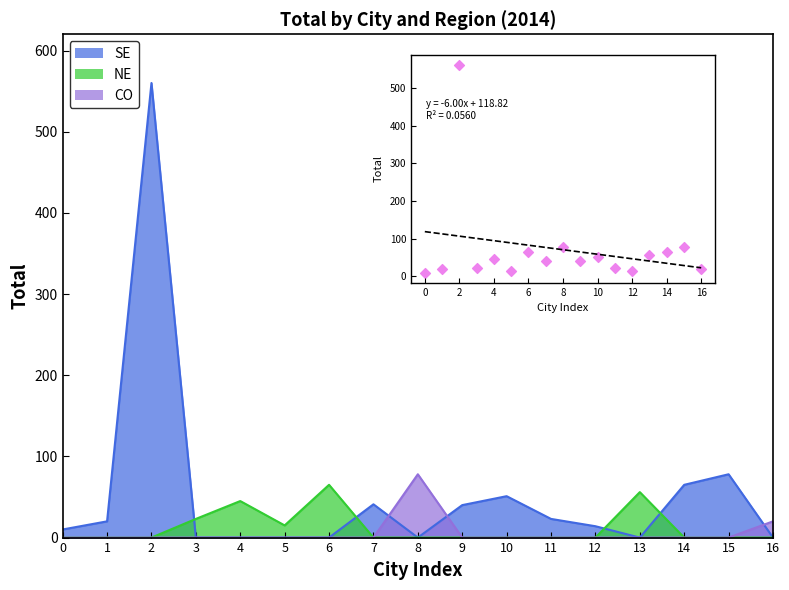

Between 8 and 14, which is larger?

8